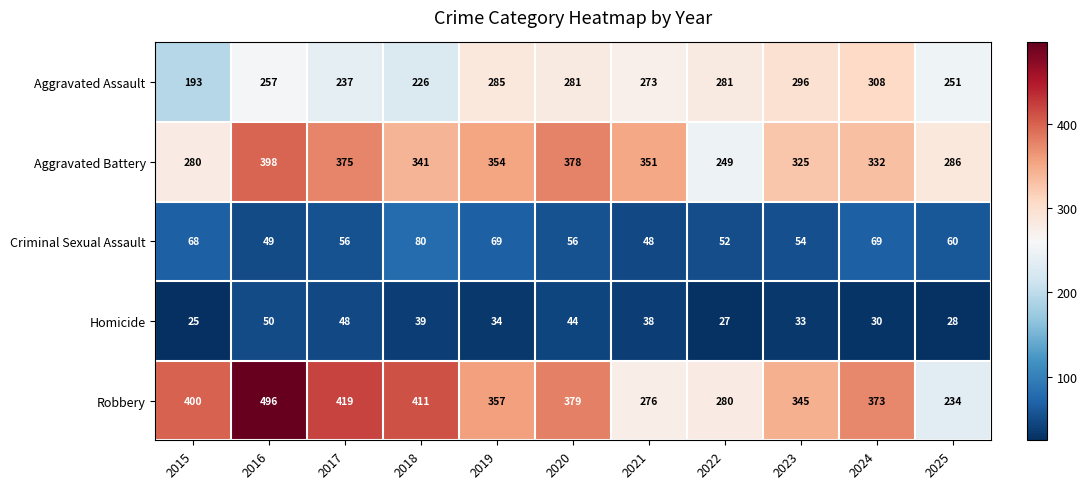

Which series has the widest spread of values?

Robbery